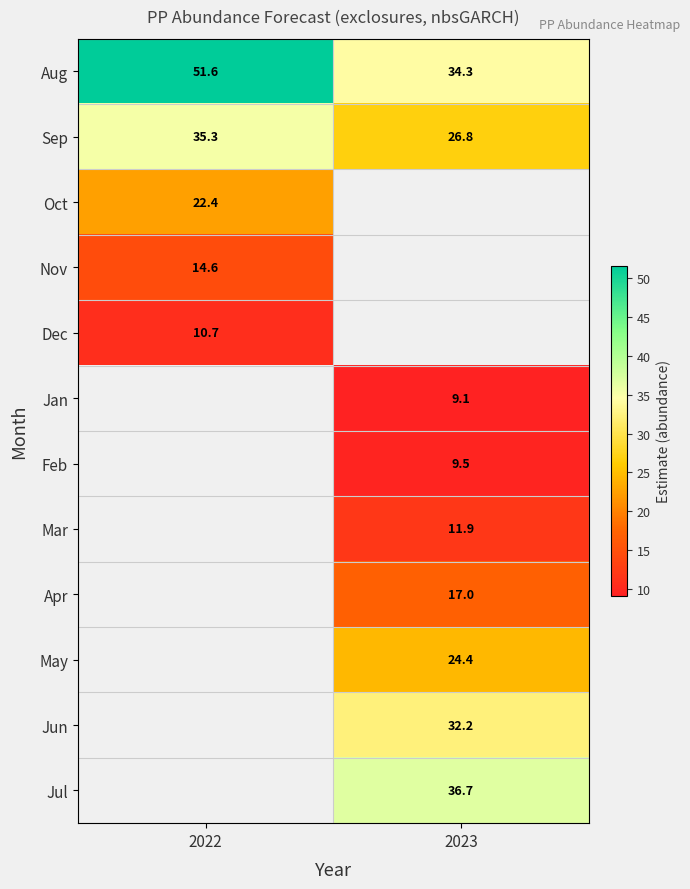

Where does the Jul series first go above 36?

2023